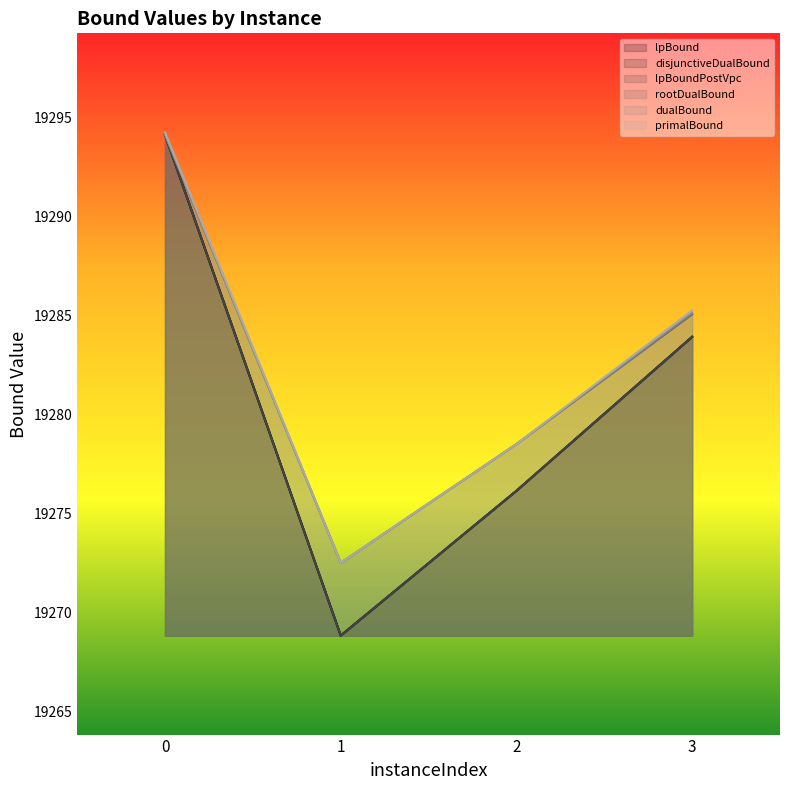

True or false: rootDualBound and lpBoundPostVpc intersect in this chart.

False